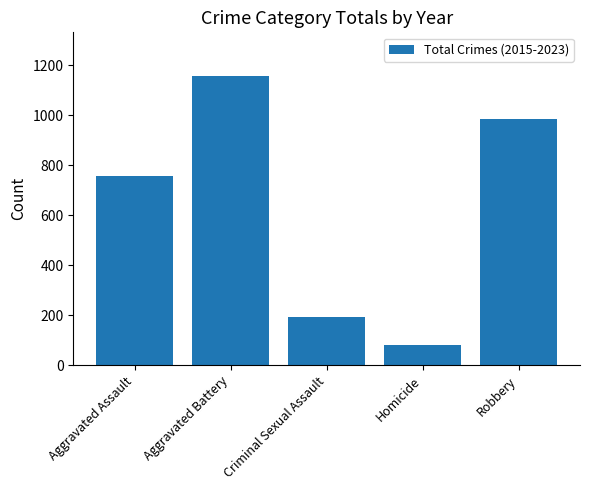

What is the approximate value at Robbery, to the nearest 10?

980